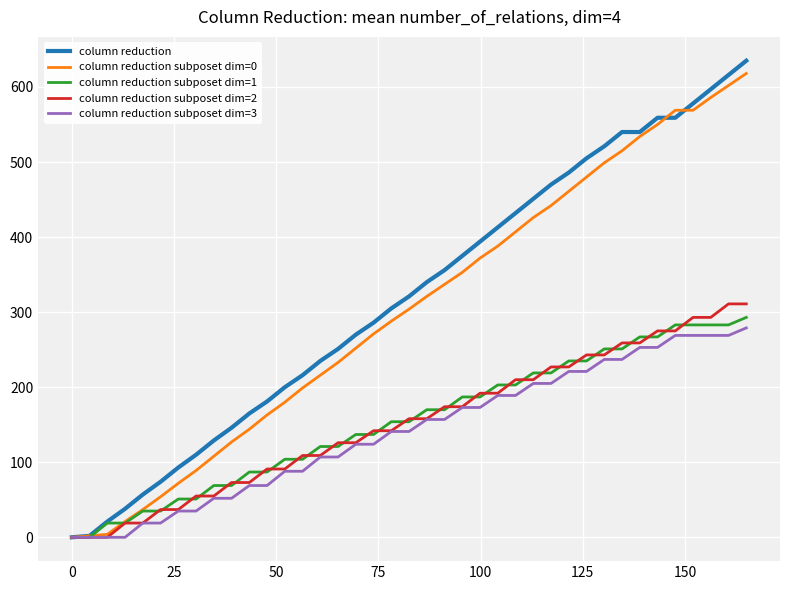

What is the maximum value shown in the chart?

635